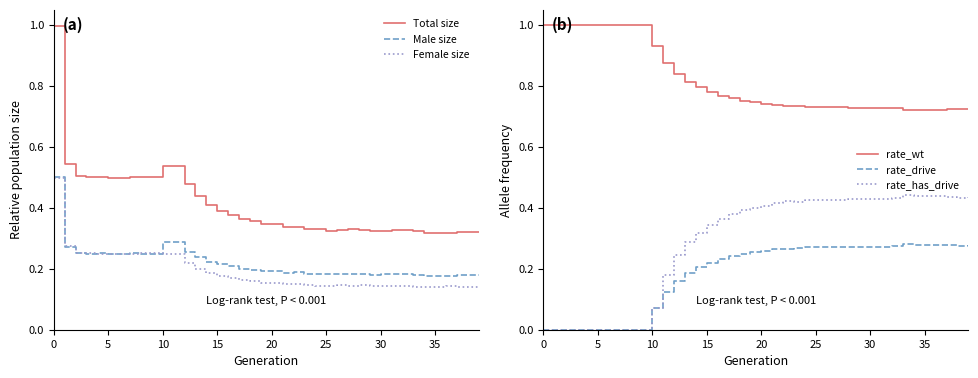

True or false: Female size and Total size cross at least once.

False